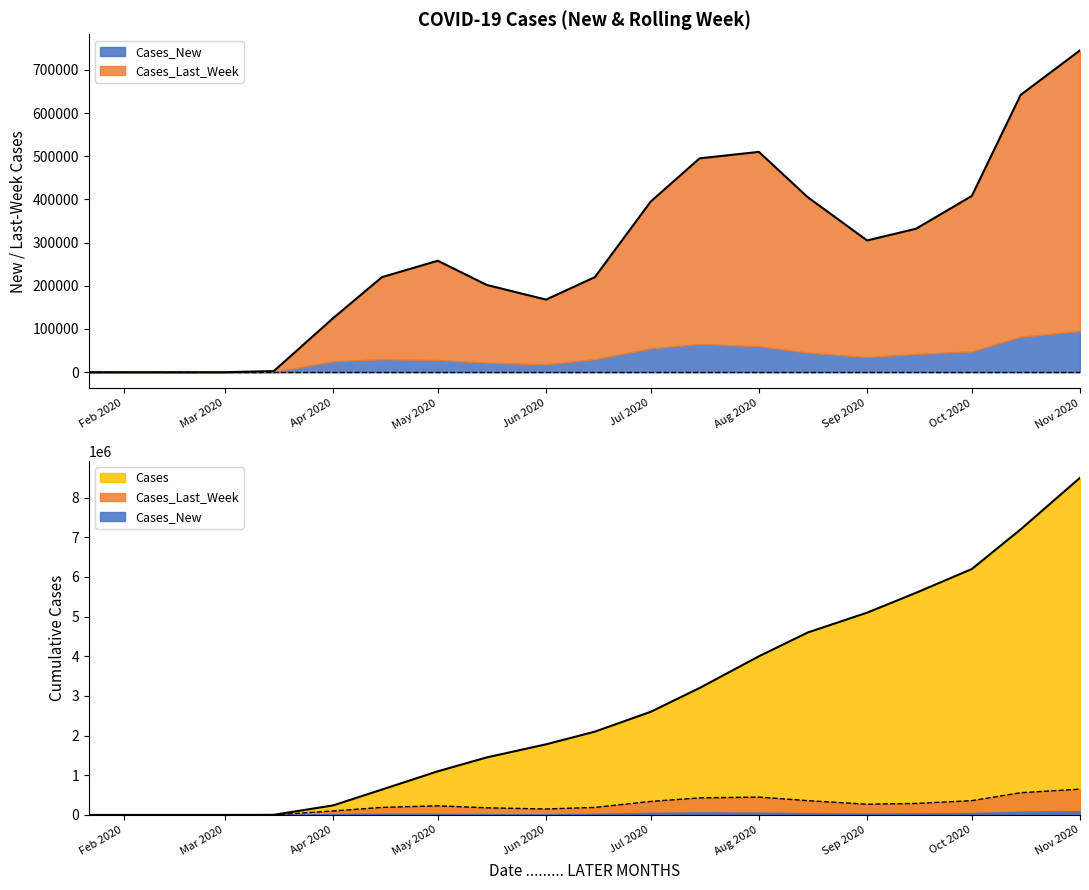

True or false: Cases and Cases_Last_Week cross at least once.

False